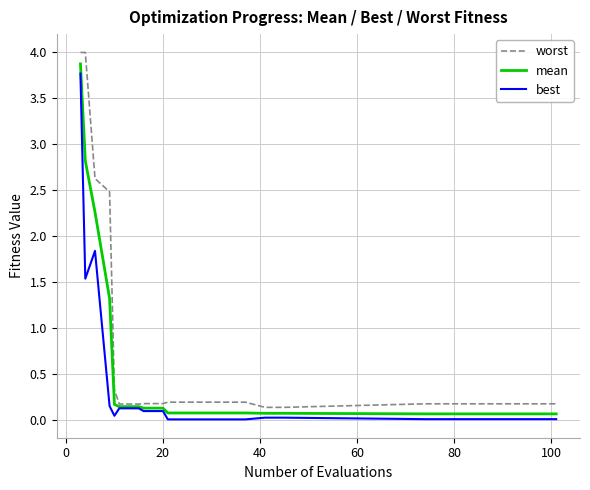

True or false: best and worst intersect in this chart.

False